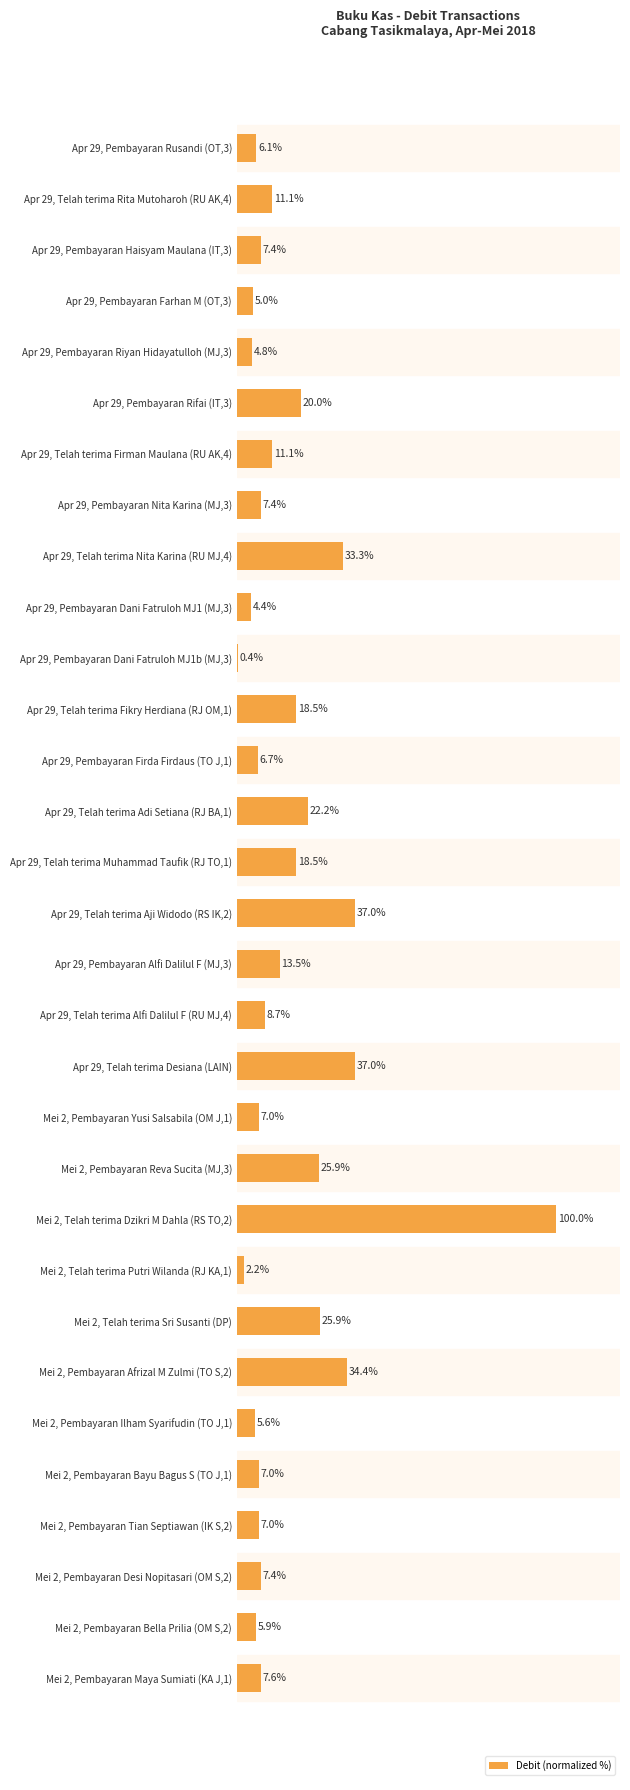

What is the label of the 25th bar from the bottom?

Apr 29, Telah terima Firman Maulana (RU AK,4)